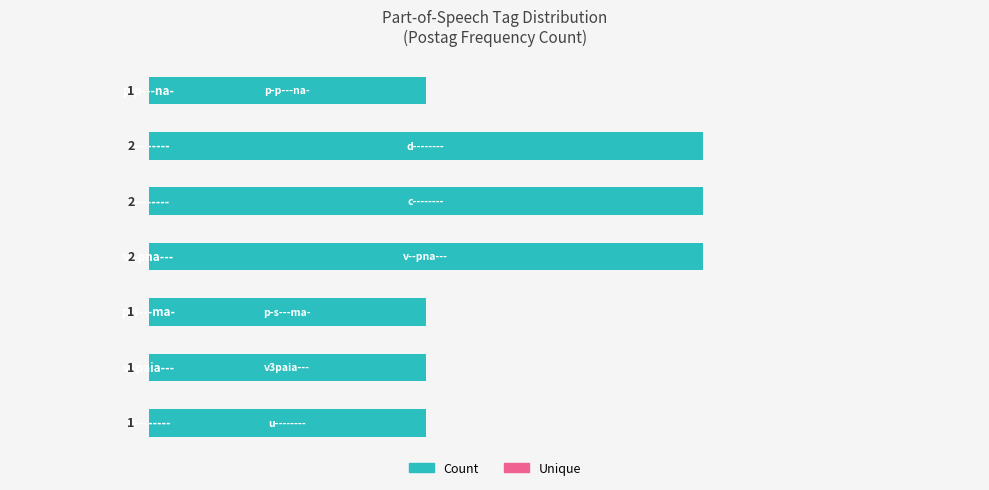

What is the sum of all values?

10